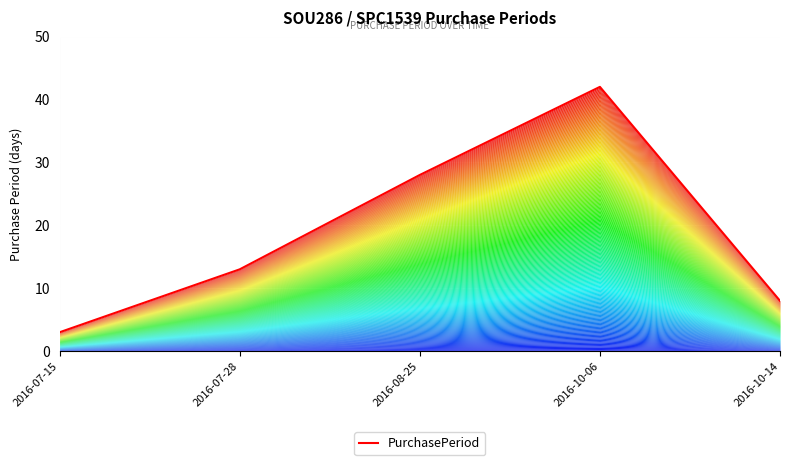

How many data points are above 13?

2